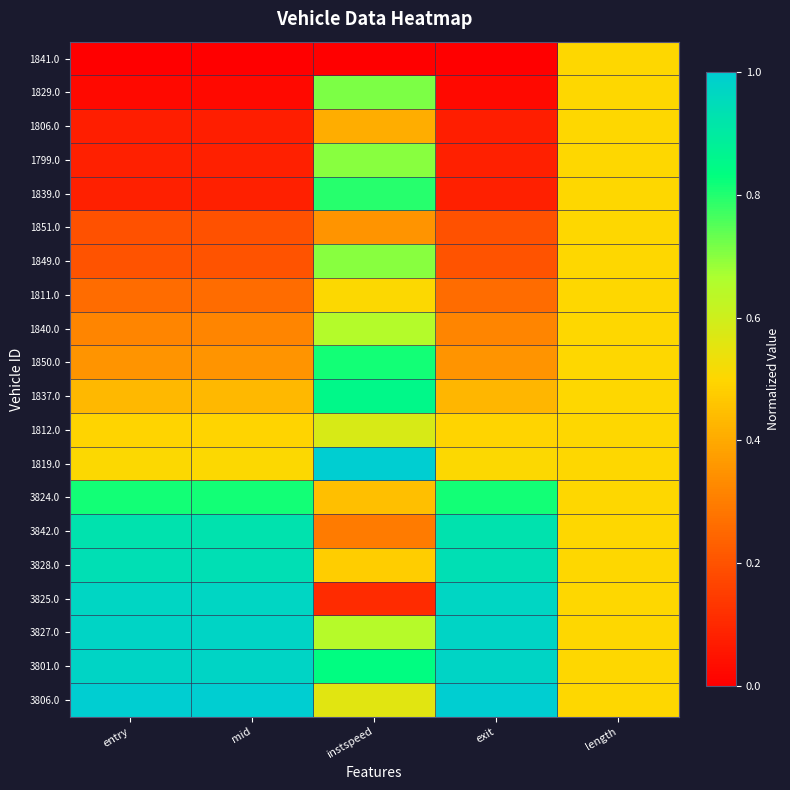

What is the greatest value displayed?

1.0